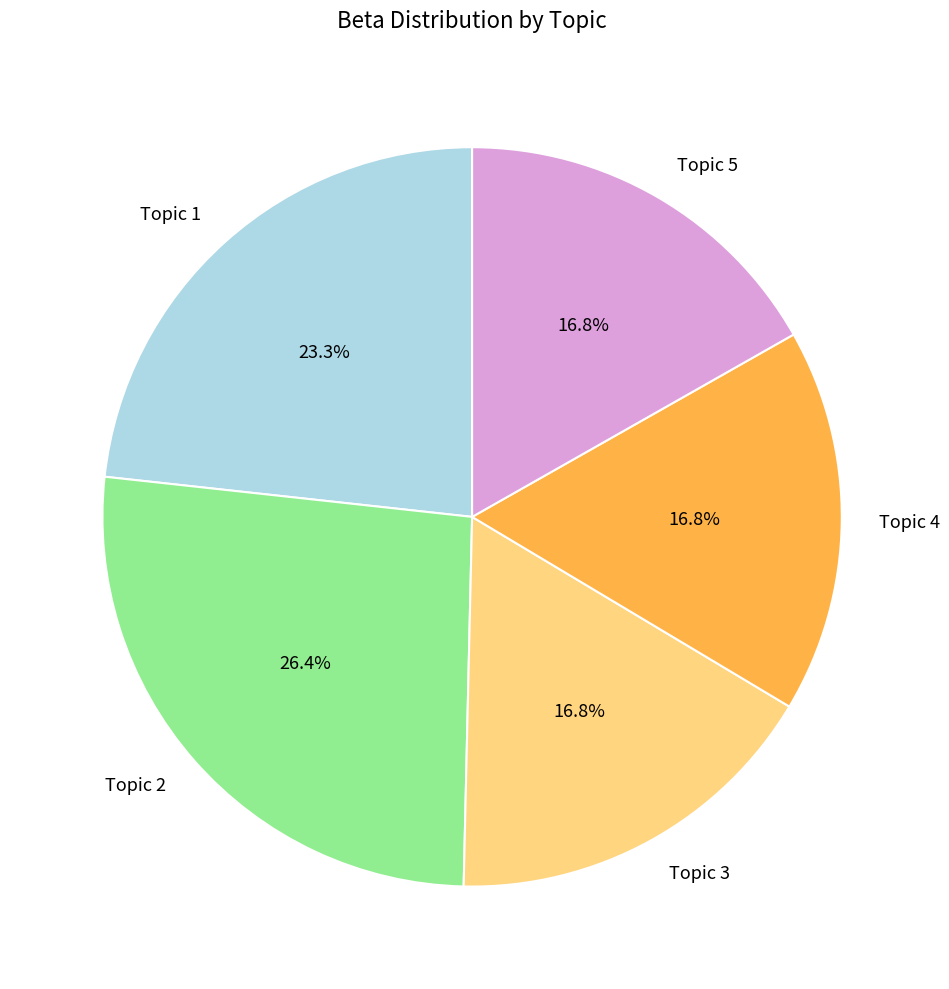

Is it true that Topic 4 is 31% of the pie?

False